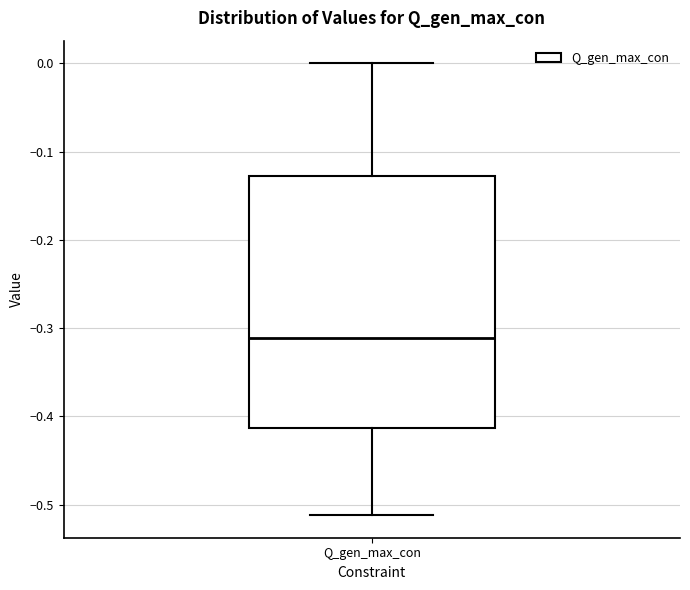

Transcribe this box plot: give where the median line is, the range the box spans, and where the two whiskers end, as read against the y-axis. The values are not printed on the chart, so give them approximately, as read against the axis.

median -0.31, box -0.41 to -0.13, whiskers -0.51 to 0.00